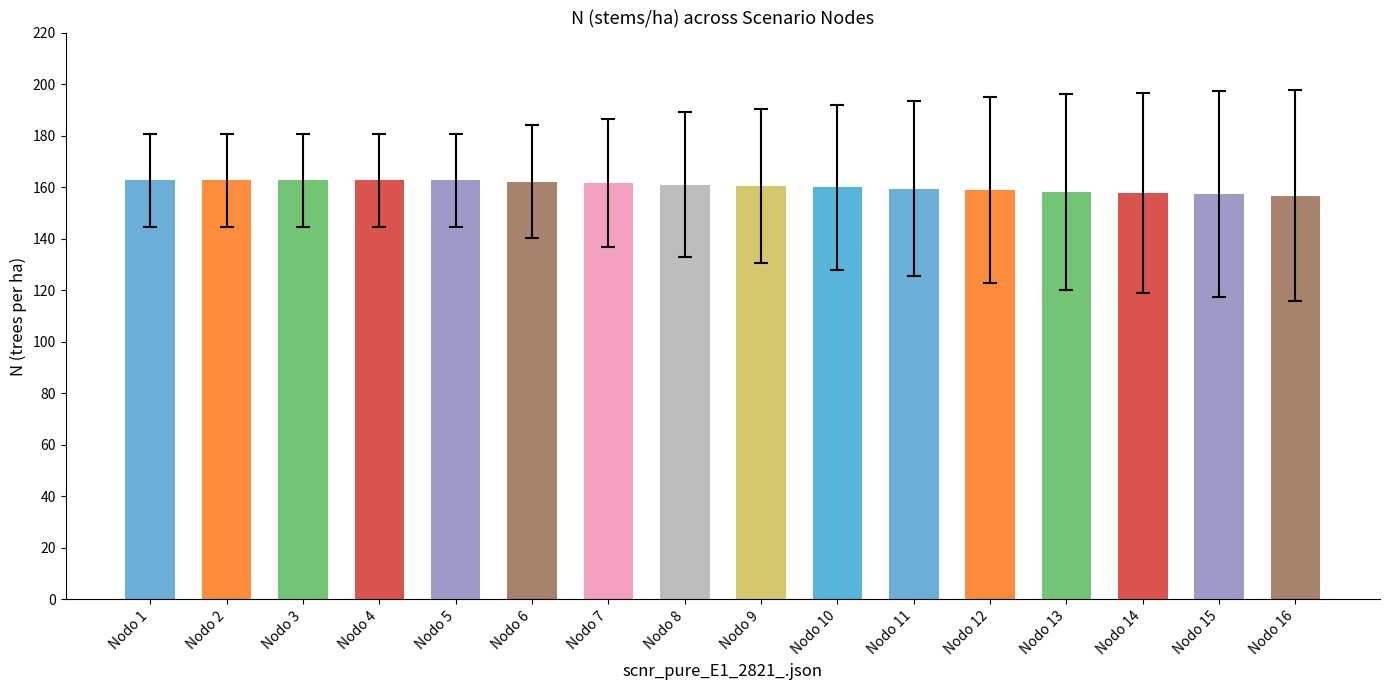

Is it true that the value at Nodo 13 is 272.8?

False